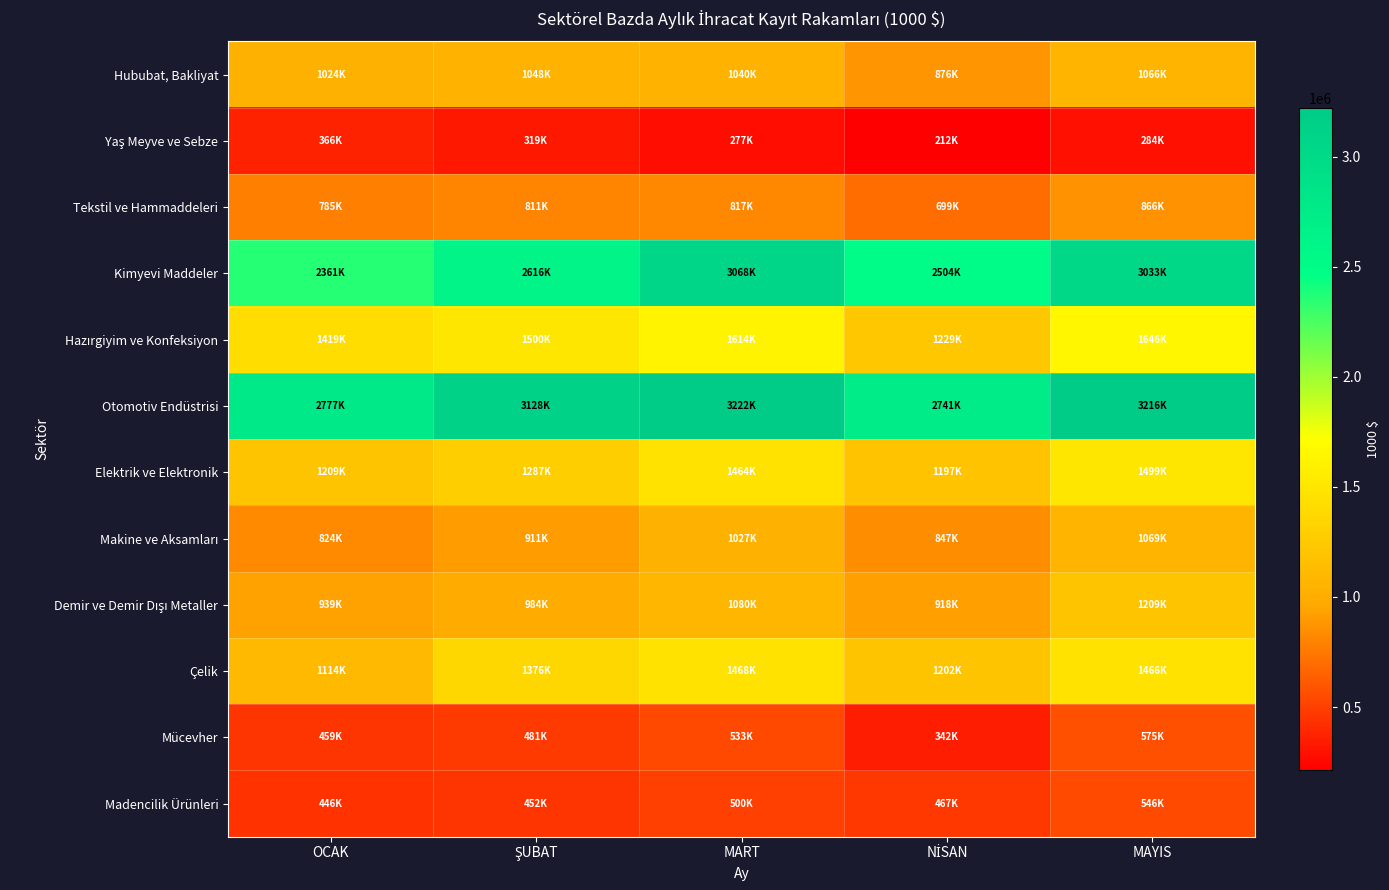

At which category is the sum across all series the highest?

MAYIS